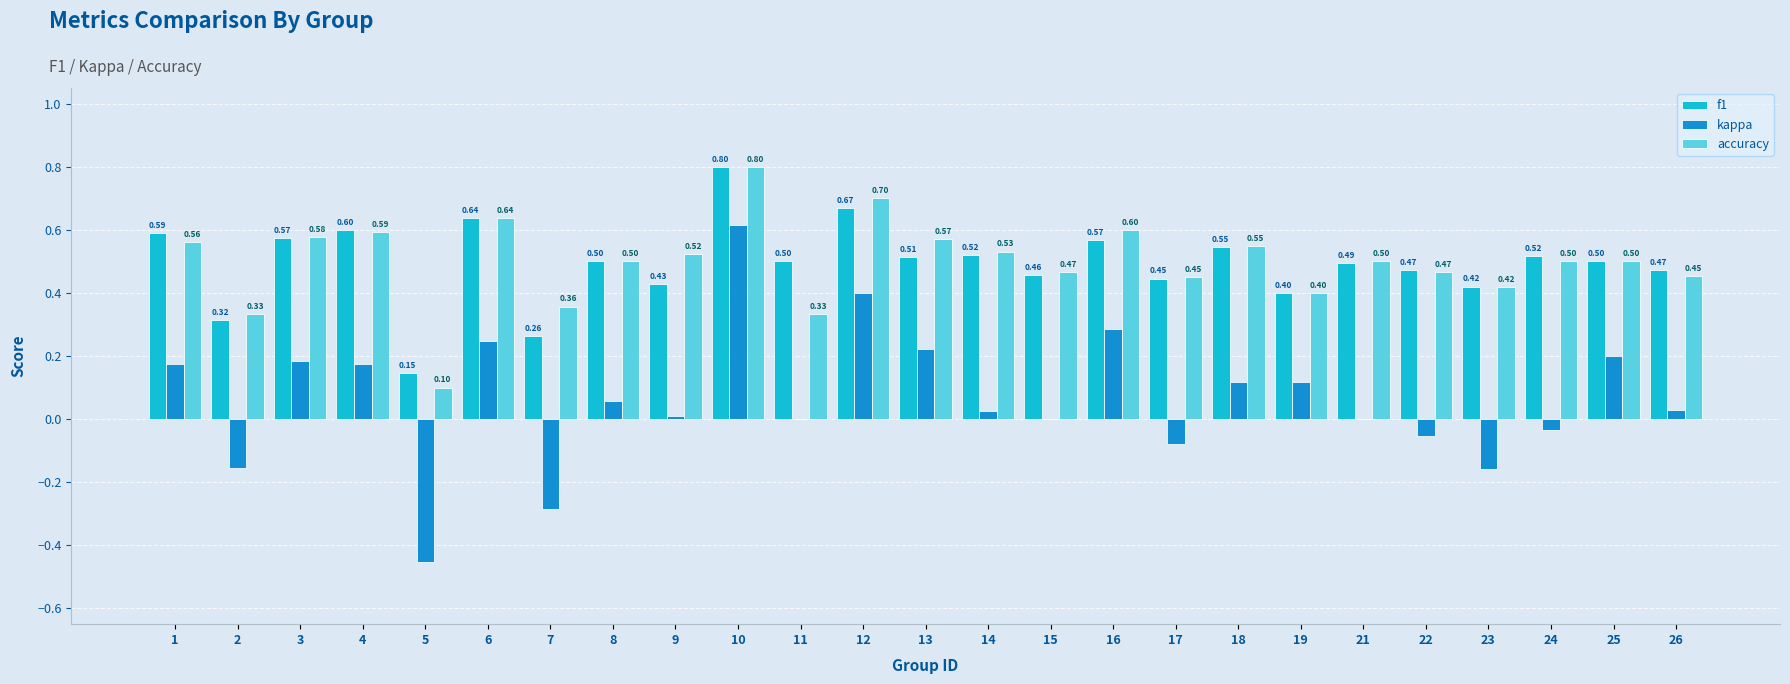

How many groups of bars are there?

25